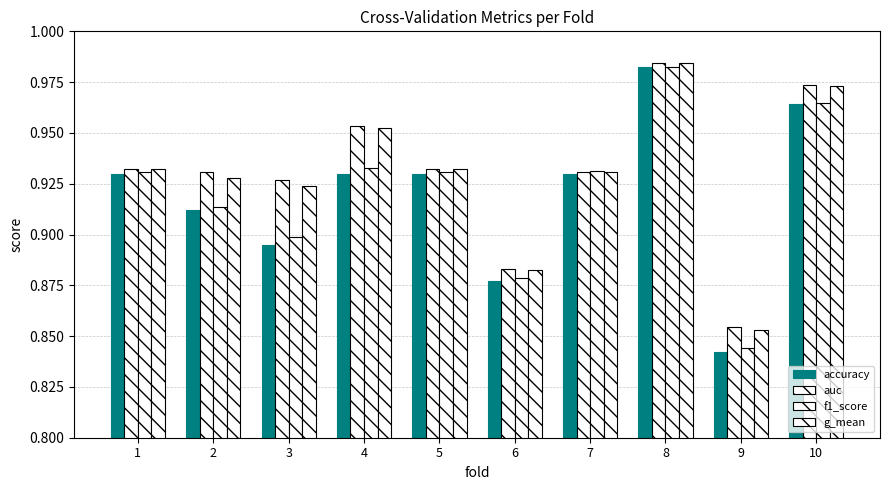

Does the chart contain any negative values?

No